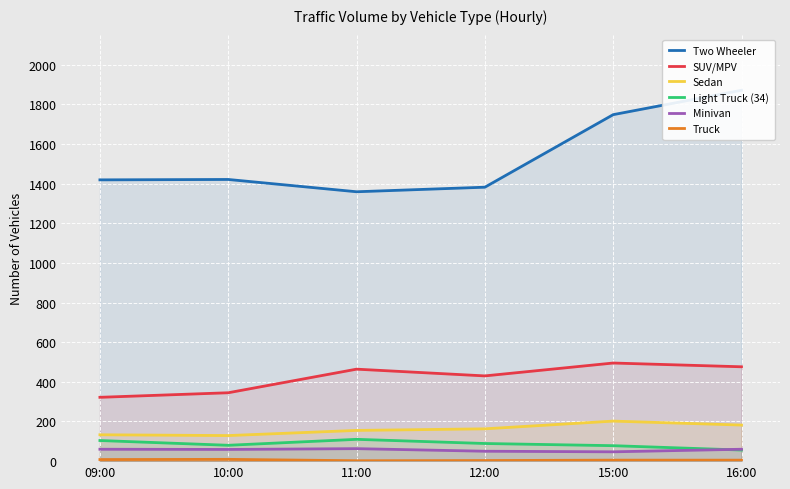

True or false: Two Wheeler and SUV/MPV cross at least once.

False